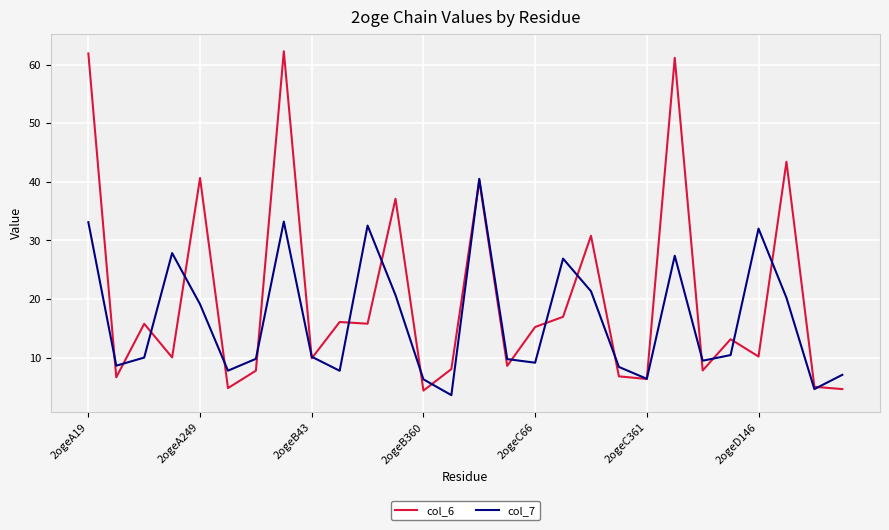

What is the average value of the col_6 series?

20.4